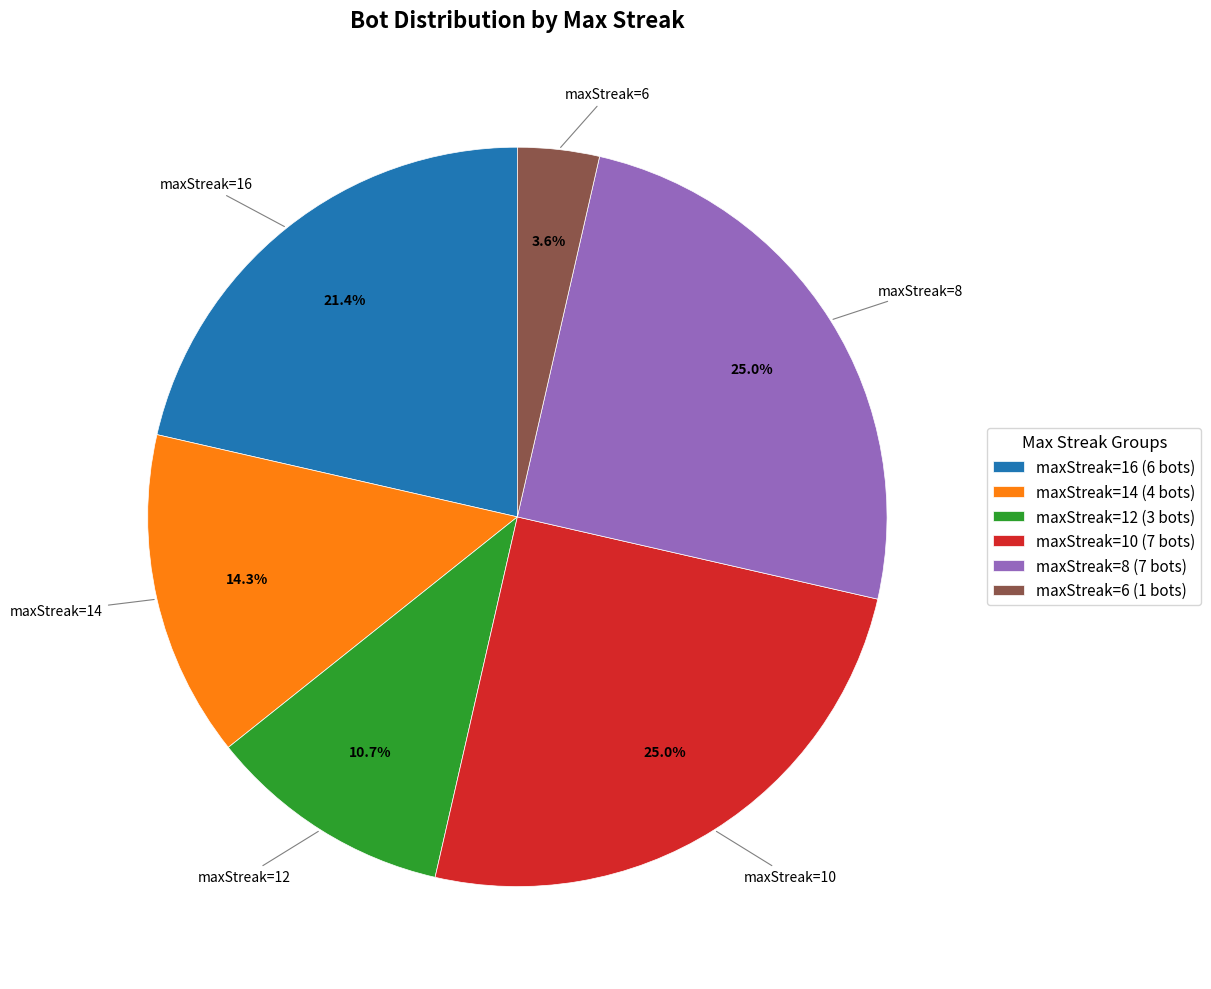

Approximately how many times larger is the value at maxStreak=14 (4 bots) compared to maxStreak=8 (7 bots)?

0.6